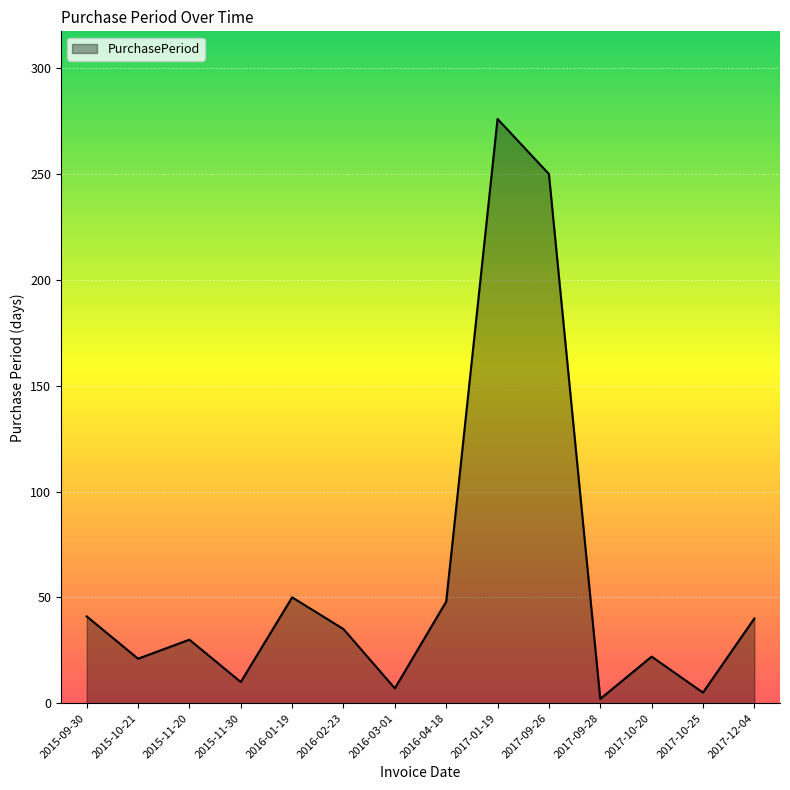

What is the difference between the maximum and minimum values?

274